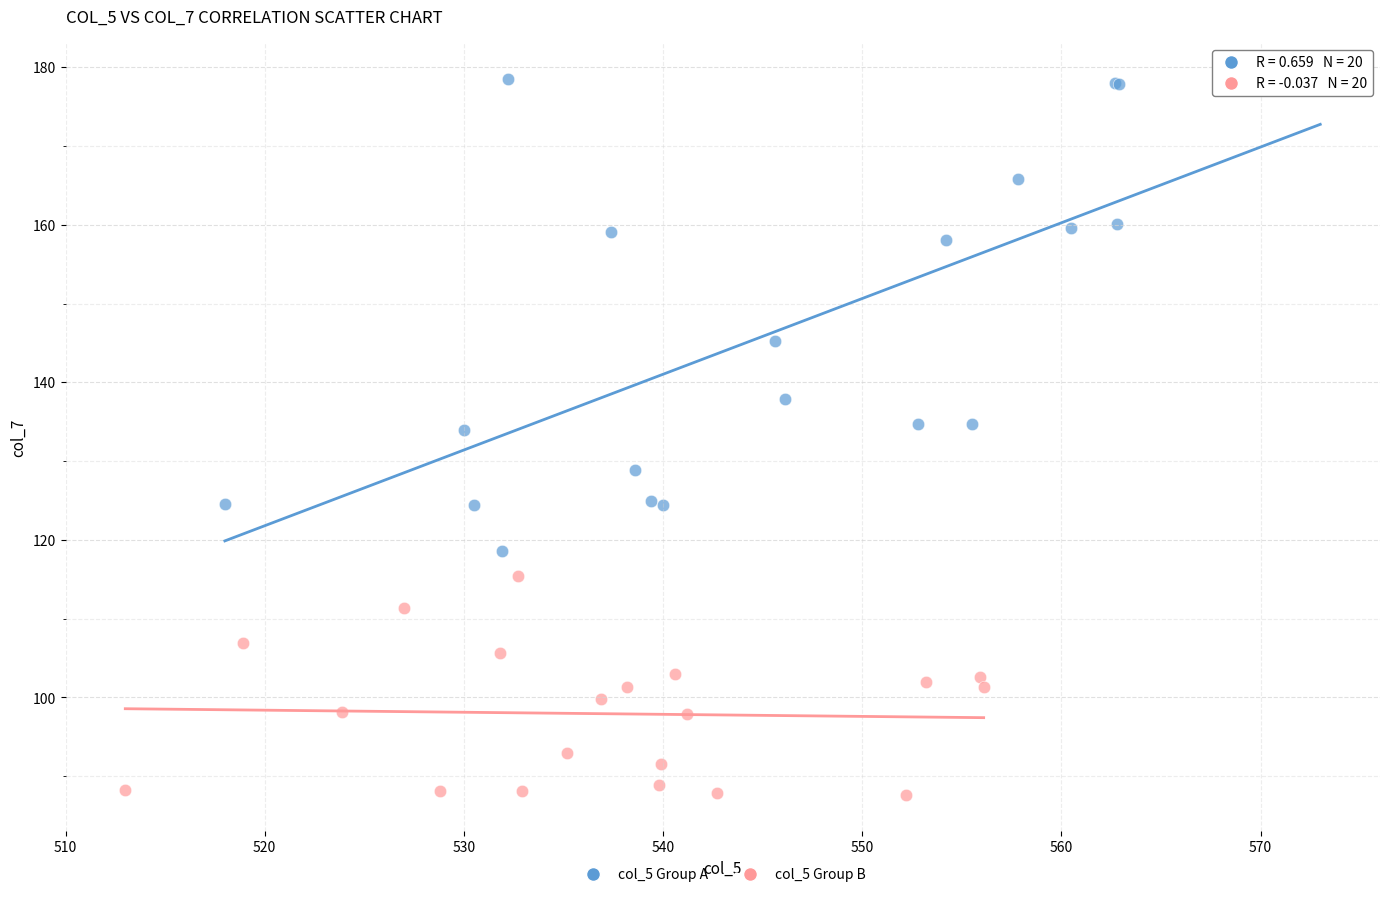

Which series has the largest Y range (max minus min)?

col_5 Group A